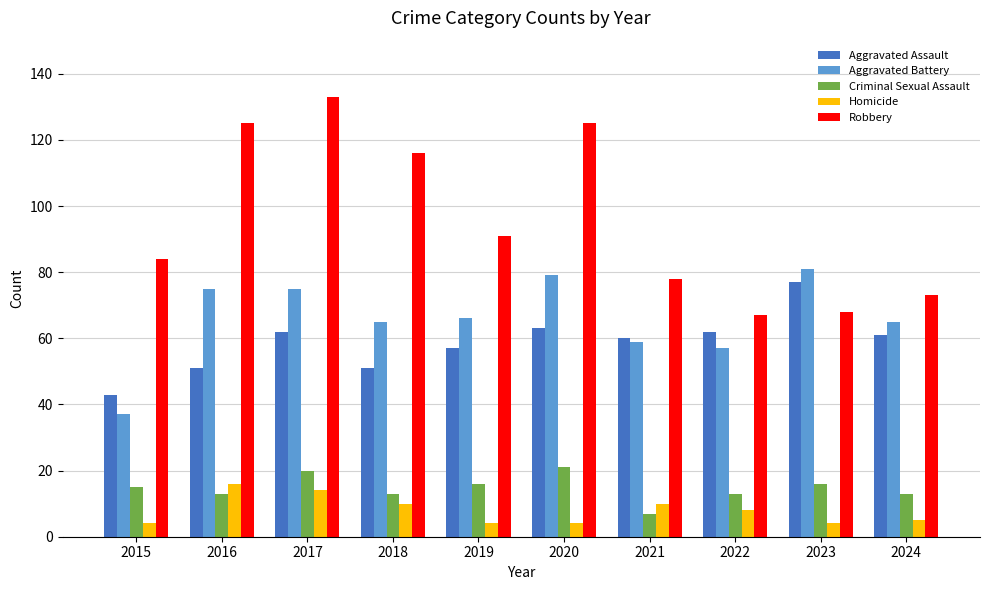

At how many categories does at least one series exceed 12?

10